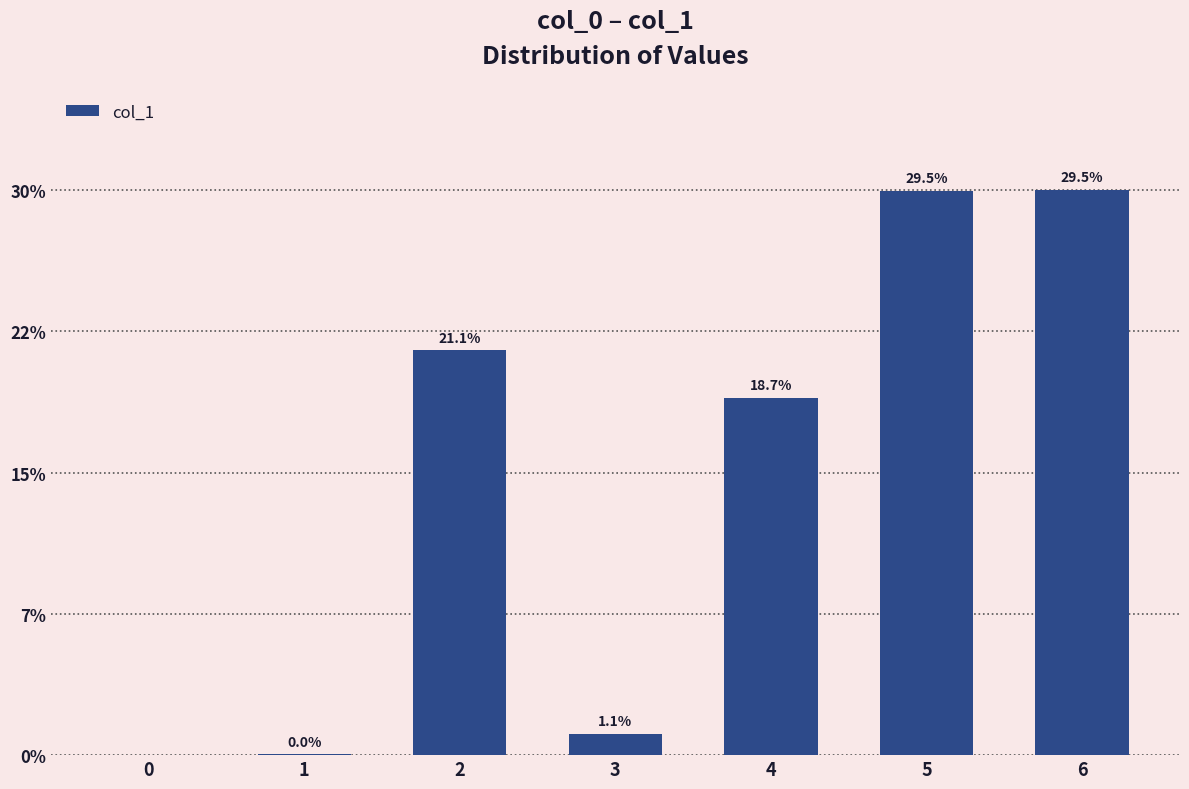

How many categories are shown in the chart?

7